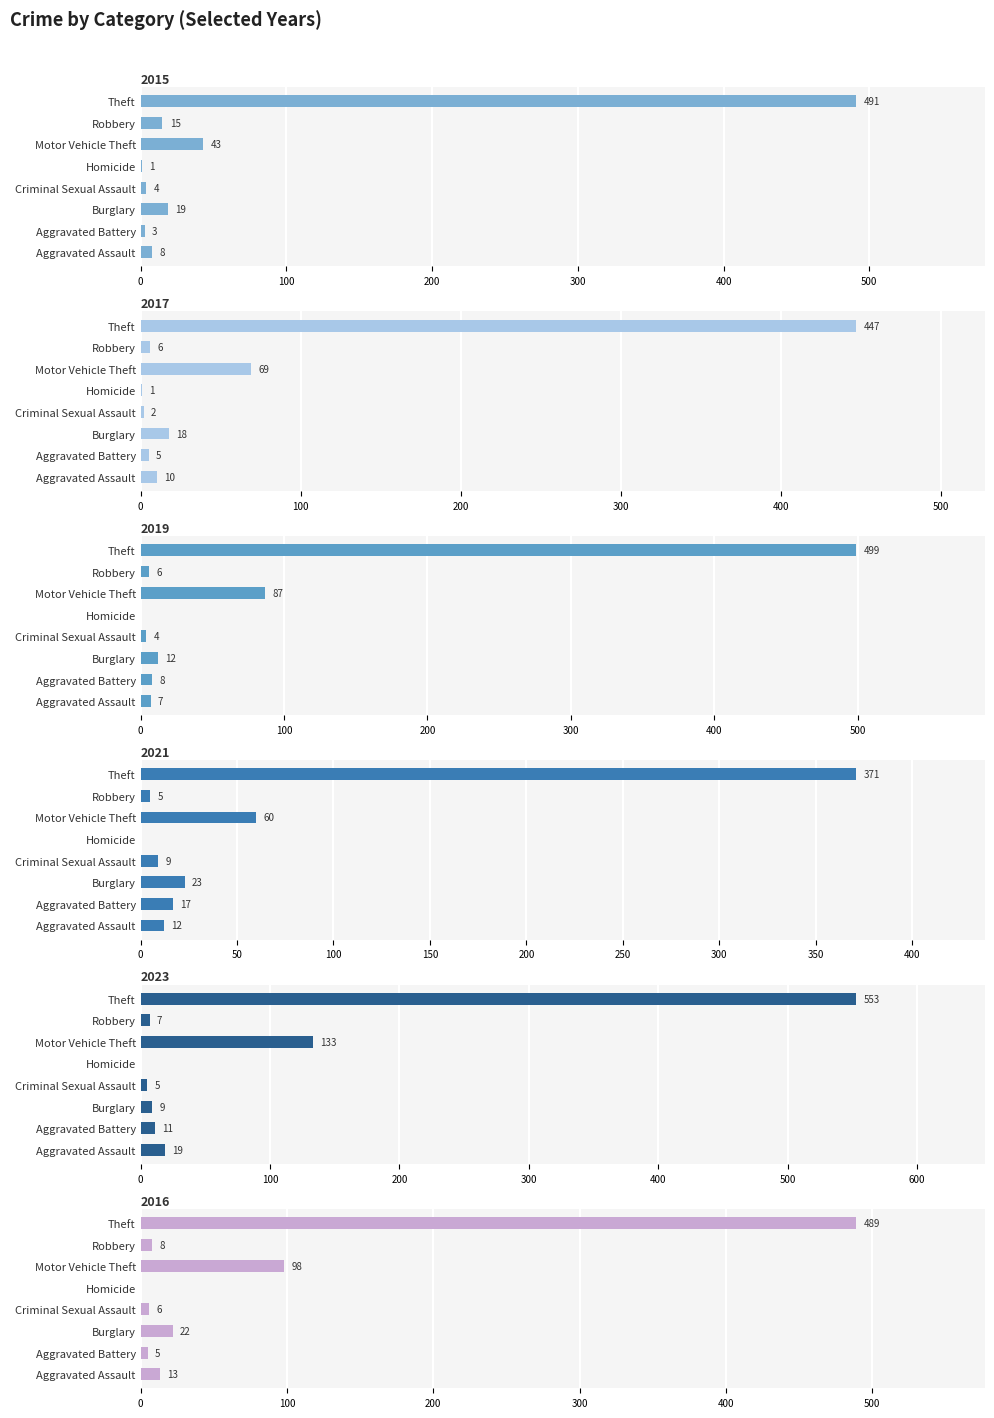

What is the label of the 4th bar from the right?

Homicide